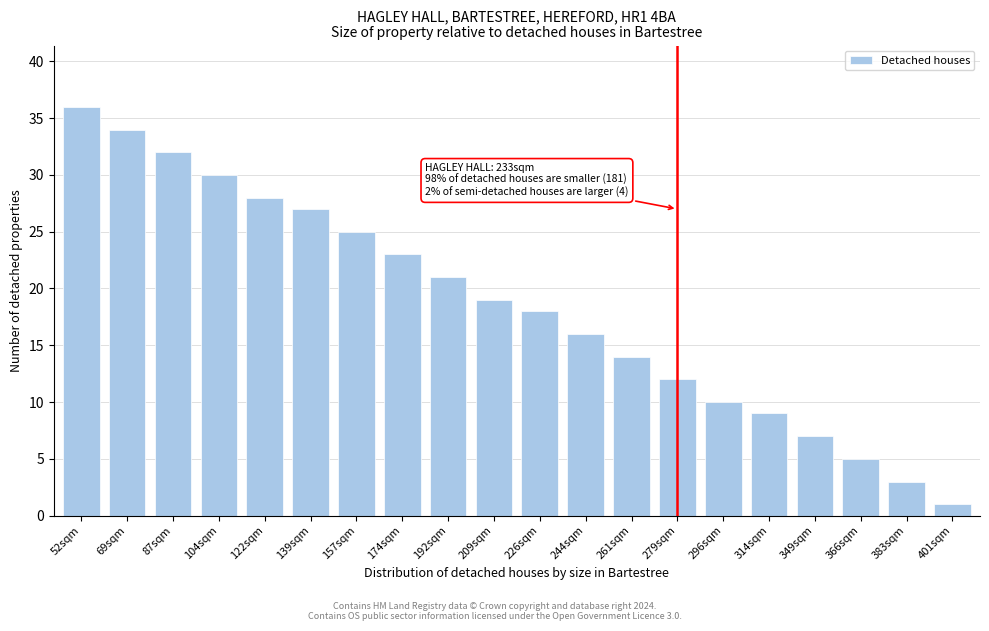

Reading left to right, extract all data points from this chart.

52sqm=36	69sqm=34	87sqm=32	104sqm=30	122sqm=28	139sqm=27	157sqm=25	174sqm=23	192sqm=21	209sqm=19	226sqm=18	244sqm=16	261sqm=14	279sqm=12	296sqm=10	314sqm=9	349sqm=7	366sqm=5	383sqm=3	401sqm=1